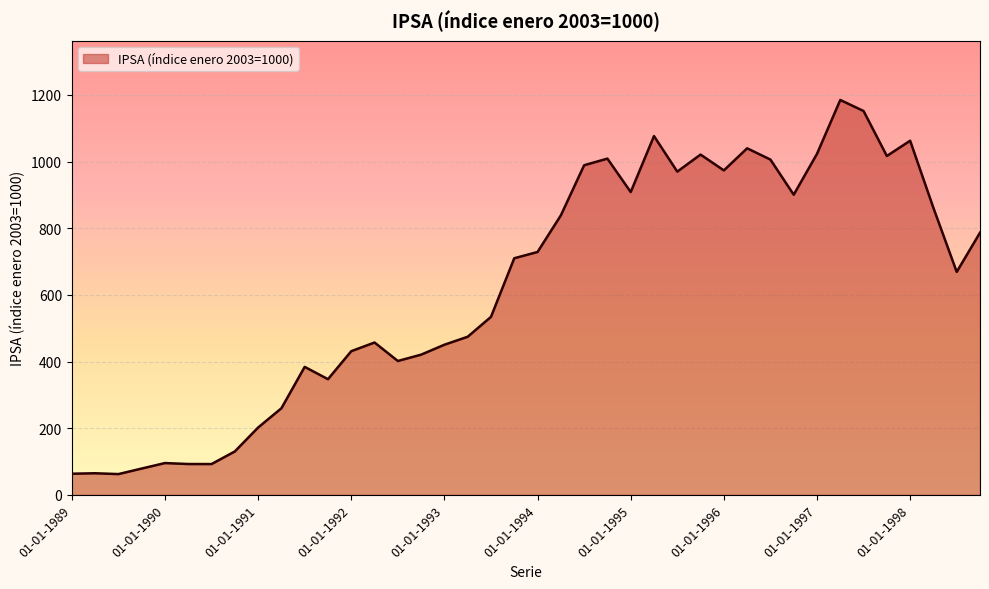

What is the greatest value displayed?

1184.8